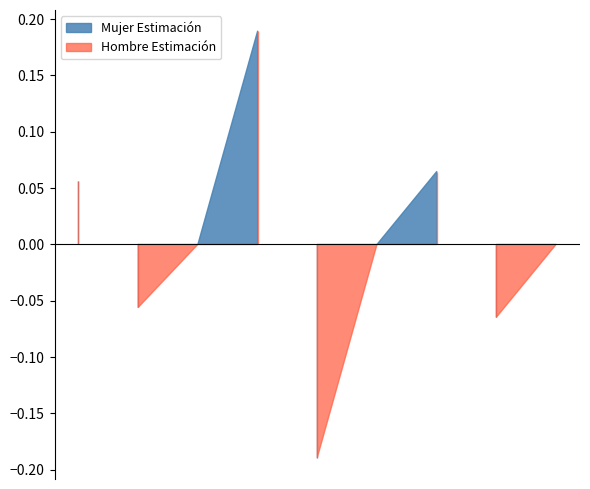

Which series has the largest range (max minus min)?

Hombre Estimación